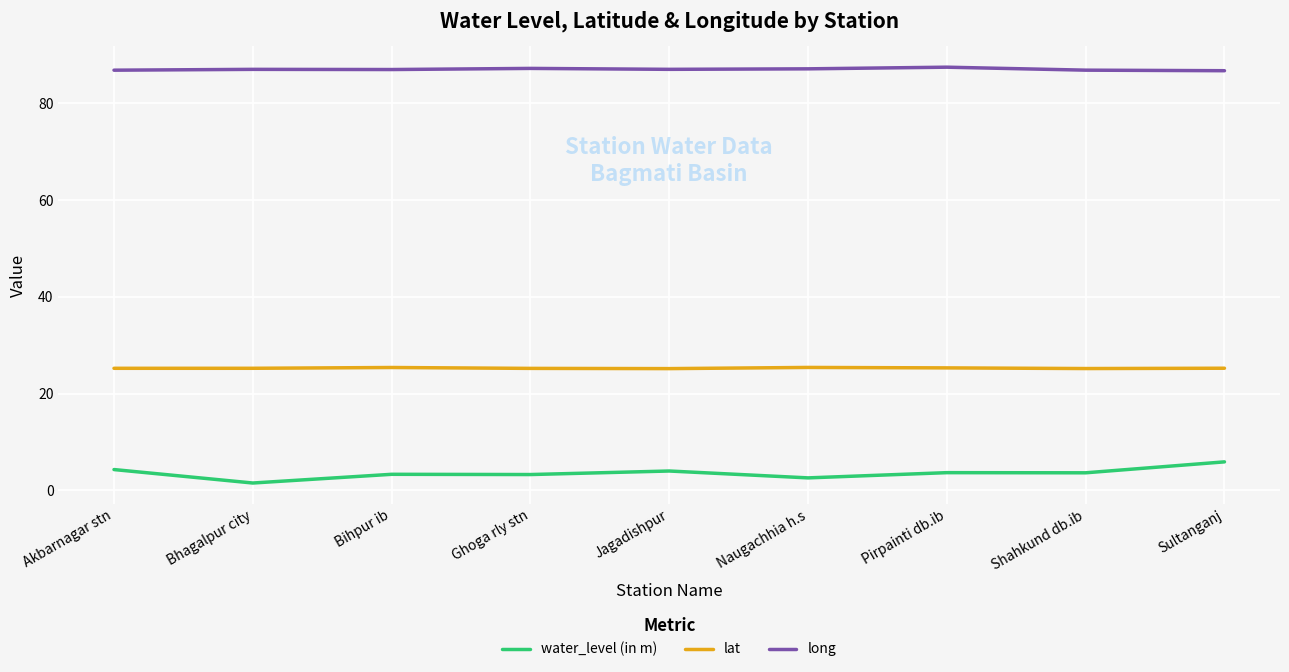

List the series in order of their peak value, highest first.

long, lat, water_level (in m)